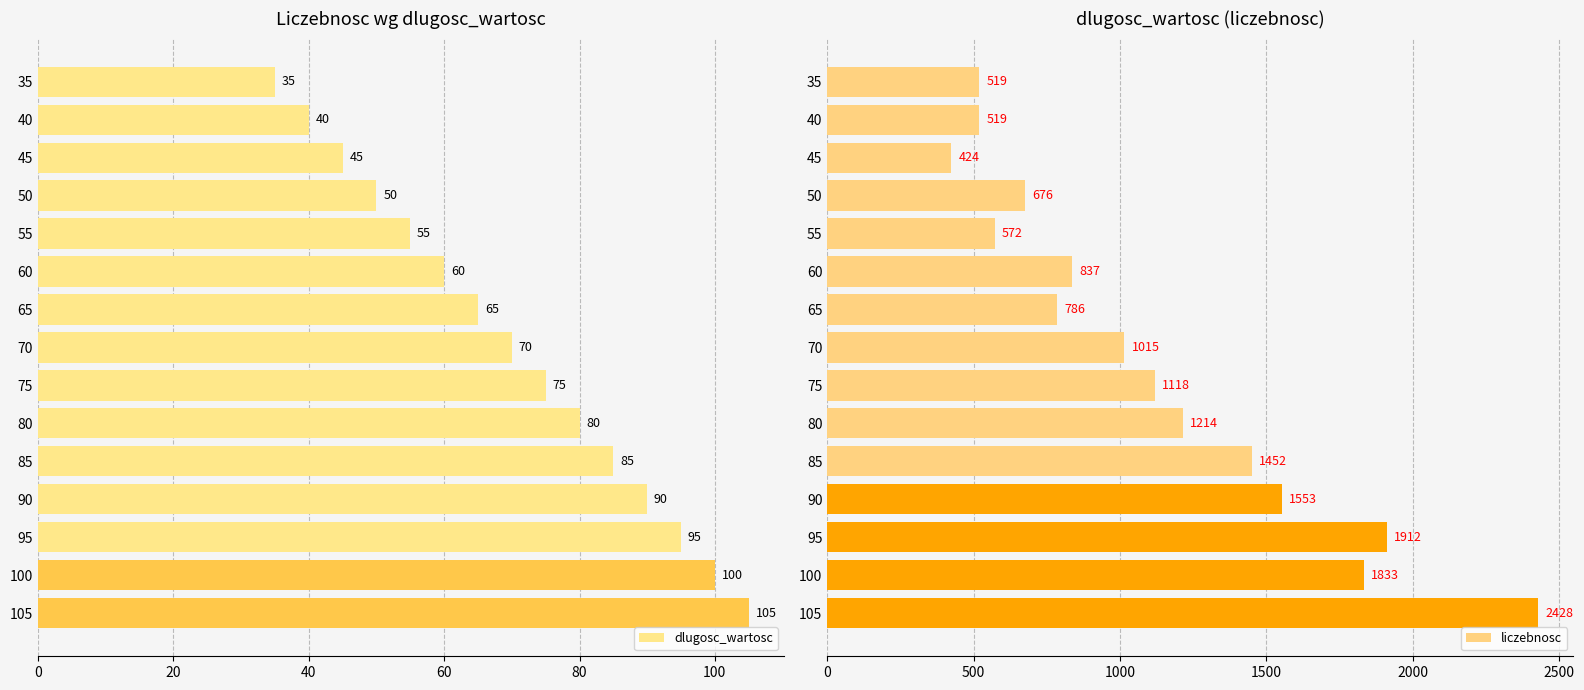

What are all the series names shown in the legend?

dlugosc_wartosc, liczebnosc